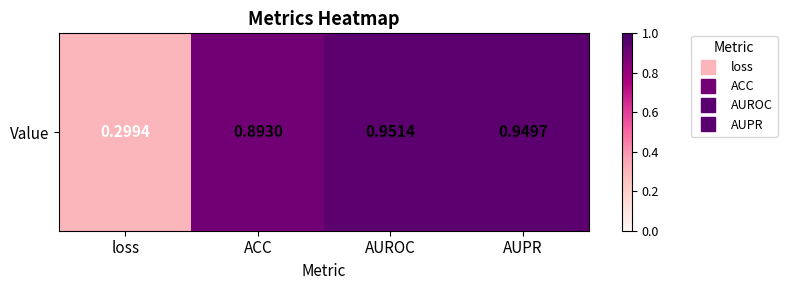

The value at loss is 0.4. True or false?

False